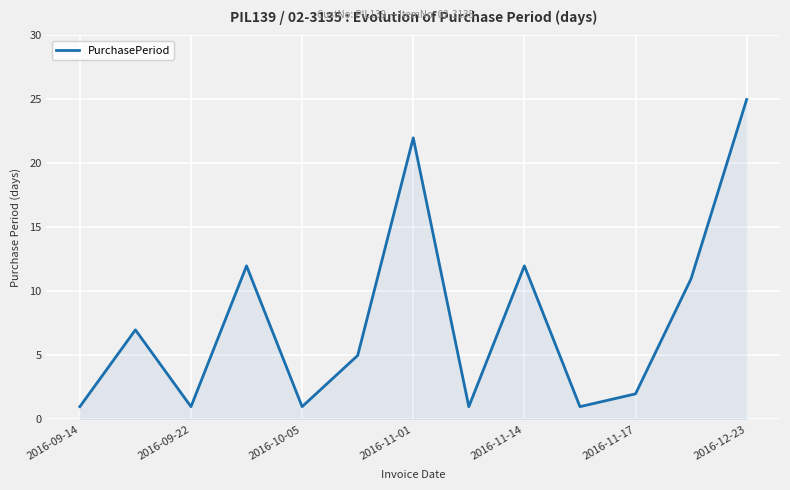

Does the chart display data point markers on the line(s)?

No